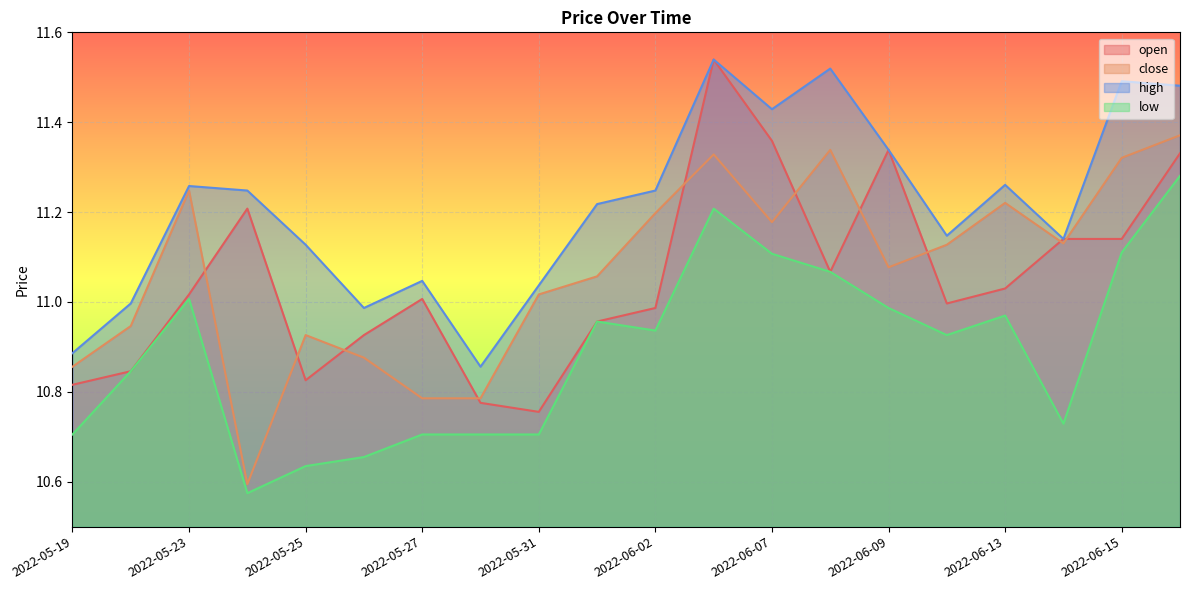

What is the difference between the highest and lowest values at 2022-05-24?

0.7